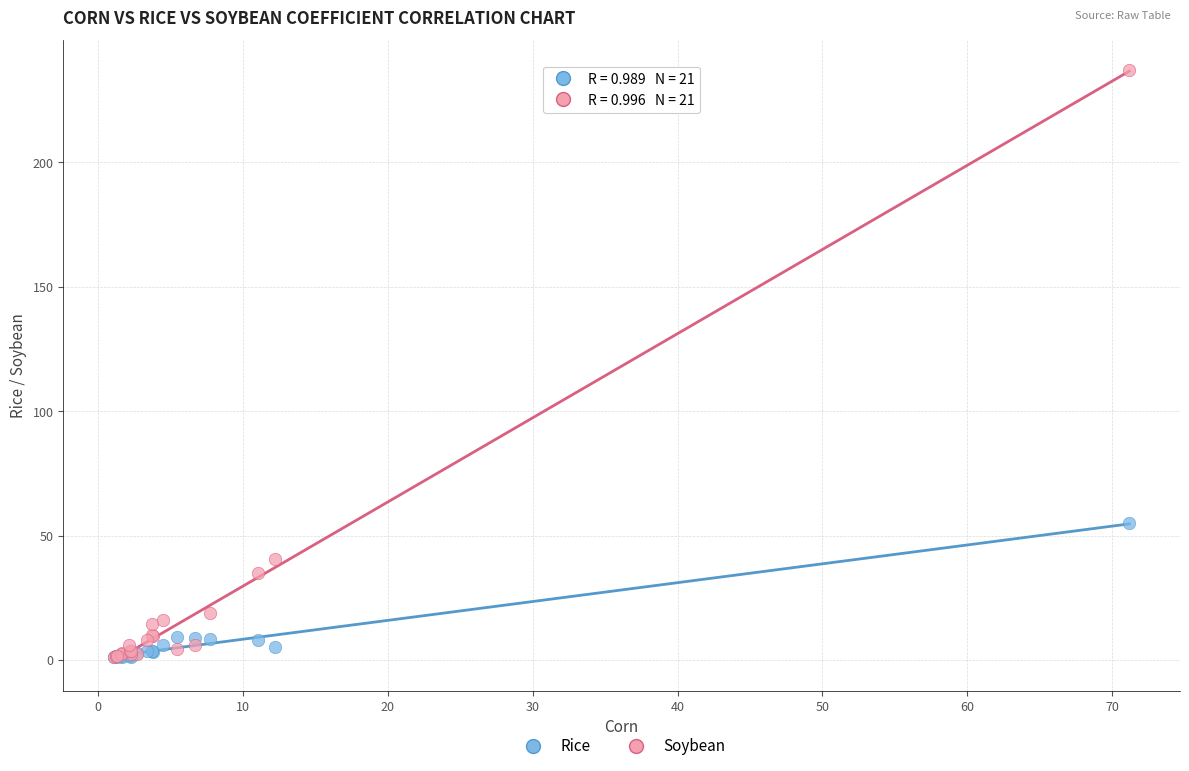

Which series contains the highest Y value?

Soybean